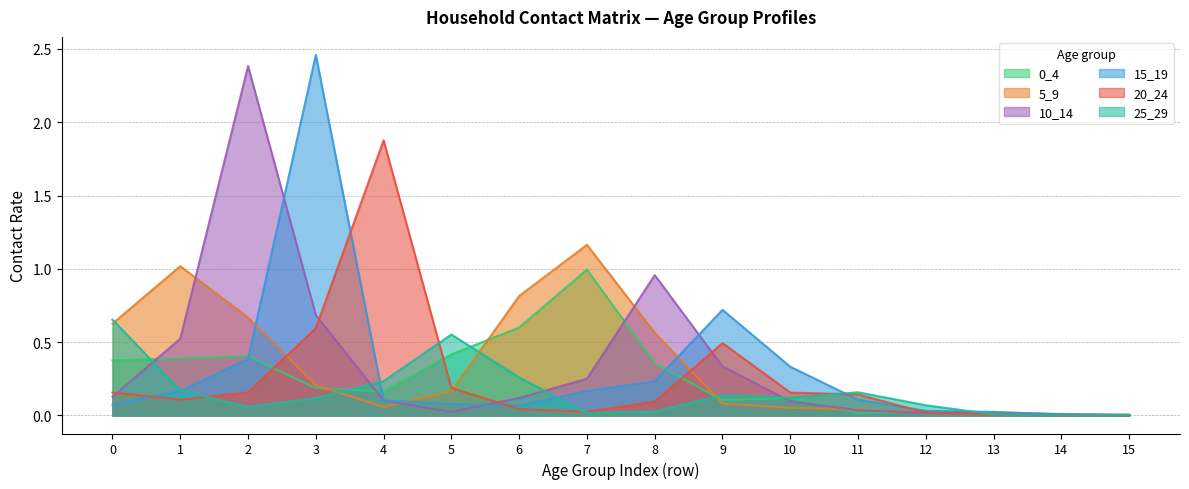

Is the value of 25_29 at 1 greater than the value of 10_14 at 8?

No